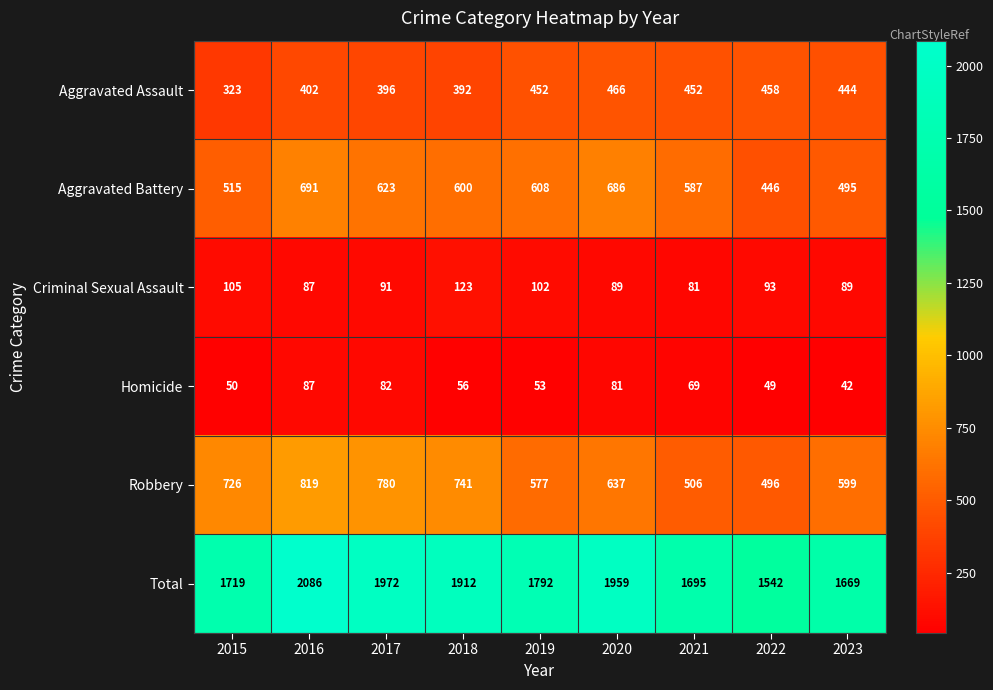

What is the difference between the second highest and minimum values in the Criminal Sexual Assault series?

24